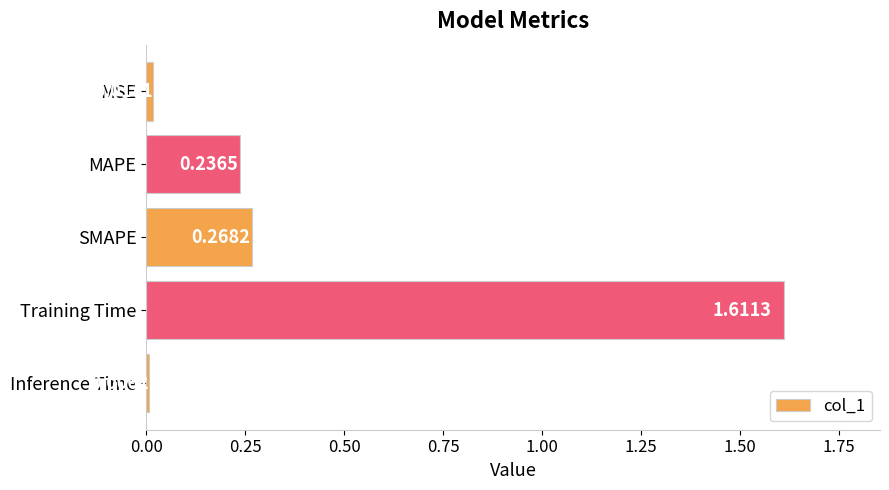

Count the number of data series in this chart.

1